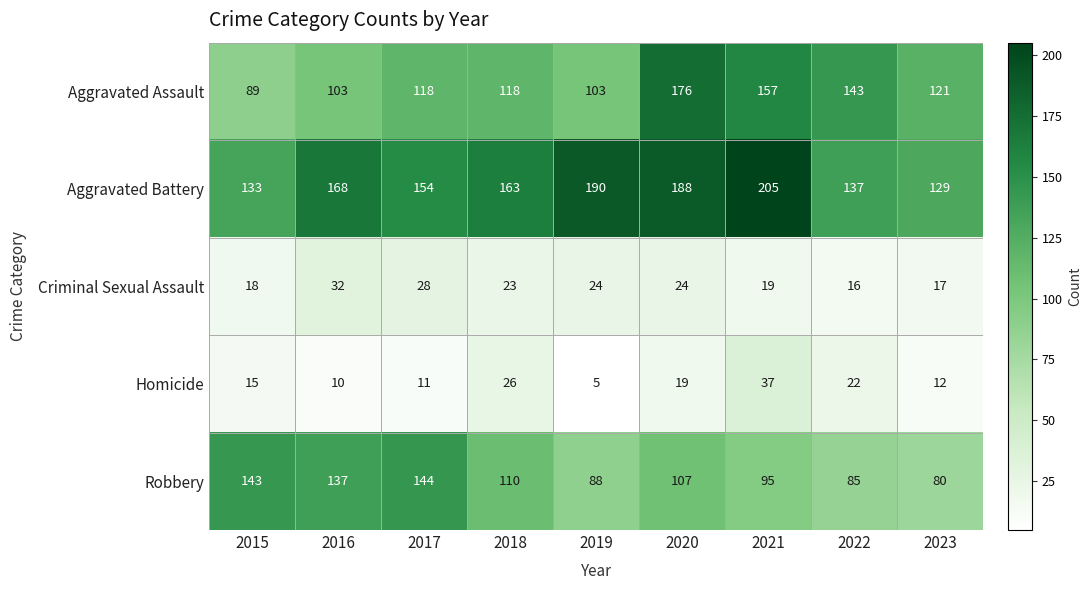

What is the greatest value displayed?

205